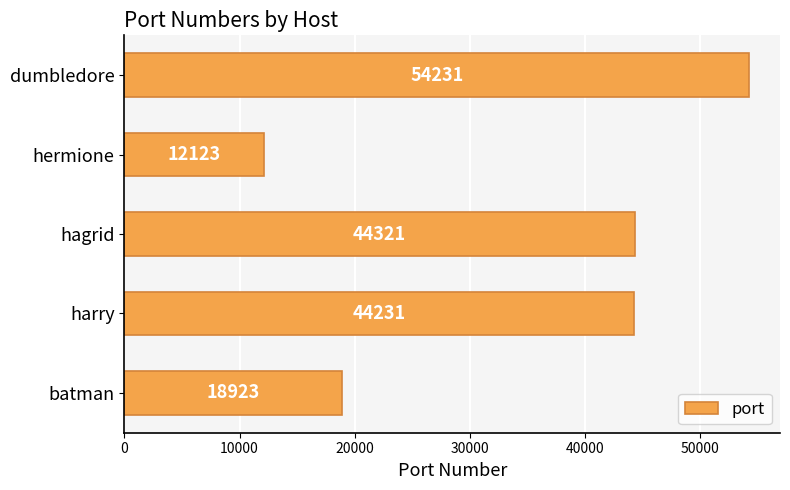

How many values are below 44231?

2